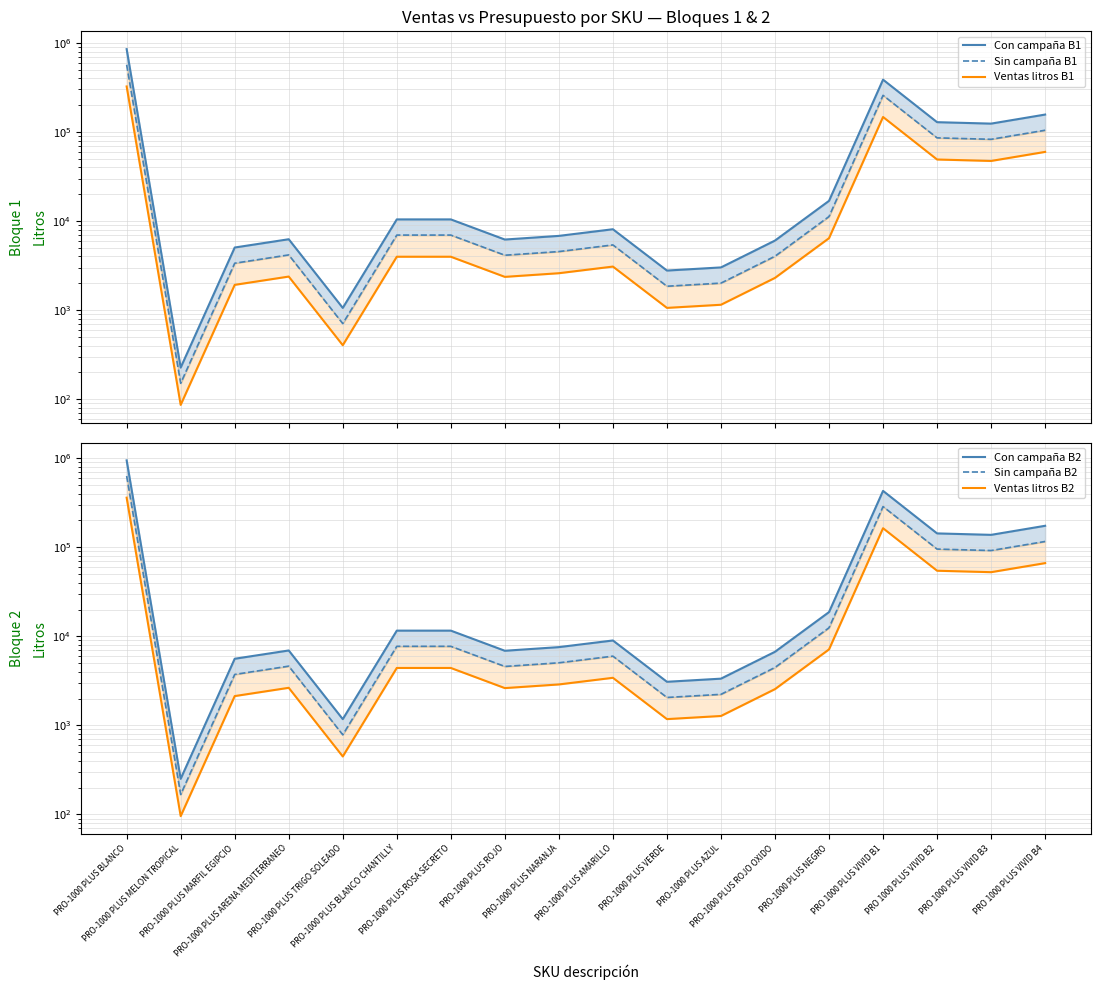

Reading left to right, list all the values displayed in this chart.

Con campaña B1: 851266.3	226.2	5041.8	6245.6	1058.4	10431.0	10431.0	6197.2	6811.2	8087.8	2779.4	3013.7	6035.6	16846.3	386612.4	128799.1	124081.8	156823.3
Sin campaña B1: 567510.9	150.8	3361.2	4163.8	705.6	6954.0	6954.0	4131.4	4540.8	5391.9	1853.0	2009.2	4023.7	11230.9	257741.6	85866.1	82721.2	104548.8
Ventas litros B1: 324291.9	86.2	1920.7	2379.3	403.2	3973.7	3973.7	2360.8	2594.8	3081.1	1058.8	1148.1	2299.3	6417.6	147280.9	49066.3	47269.3	59742.2
Con campaña B2: 945851.4	251.4	5602.0	6939.6	1176.1	11590.0	11590.0	6885.7	7568.0	8986.5	3088.3	3348.6	6706.2	18718.1	429569.3	143110.1	137868.7	174248.1
Sin campaña B2: 630567.6	167.6	3734.6	4626.4	784.0	7726.6	7726.6	4590.5	5045.4	5991.0	2058.8	2232.4	4470.8	12478.7	286379.6	95406.8	91912.5	116165.4
Ventas litros B2: 360324.4	95.8	2134.1	2643.7	448.0	4415.2	4415.2	2623.1	2883.1	3423.4	1176.5	1275.7	2554.7	7130.7	163645.5	54518.2	52521.4	66380.2